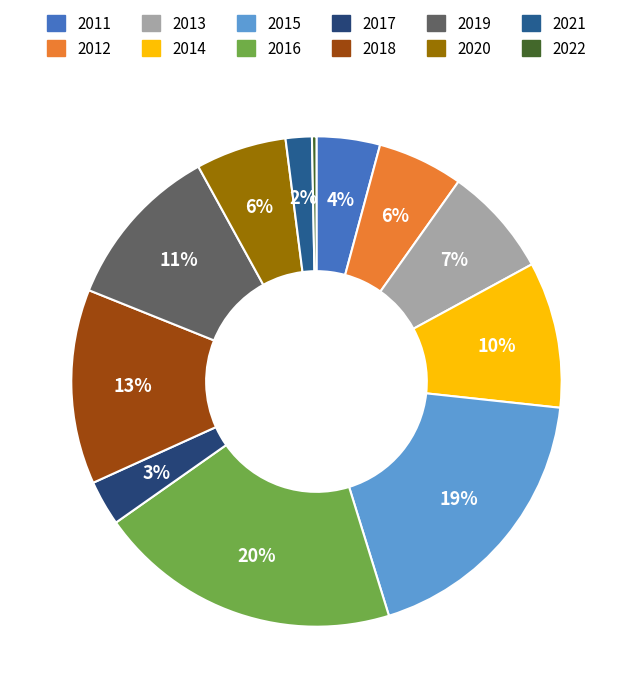

Which category has the smallest portion of the pie?

2022